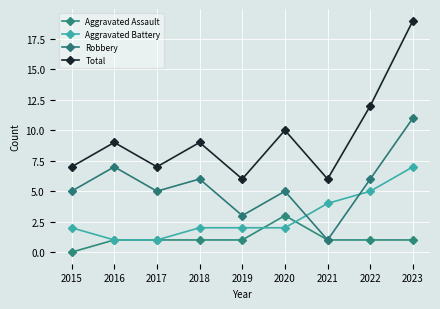

Which series changed the most between 2017 and 2023?

Total